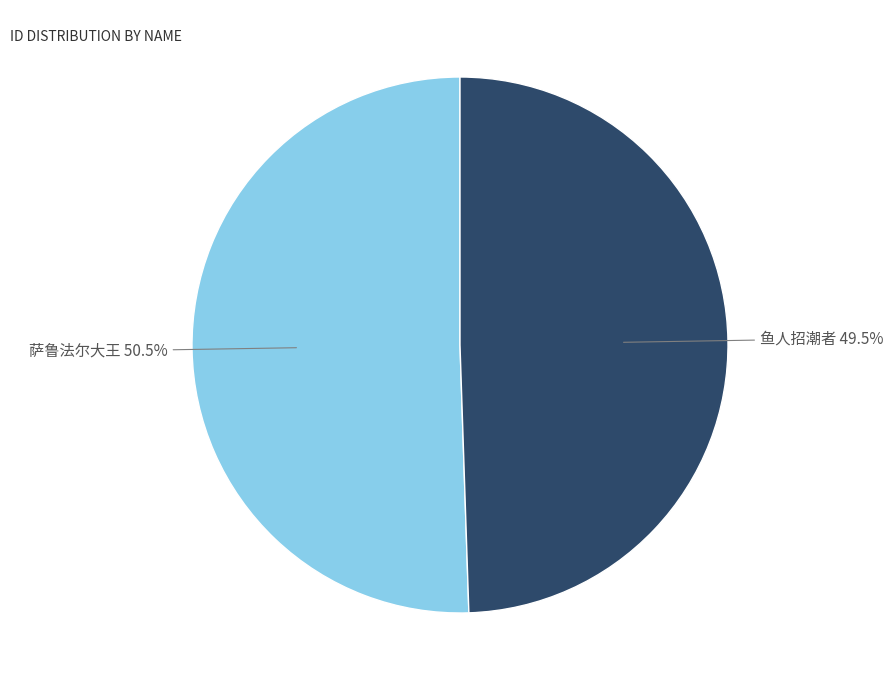

How much of the chart is everything except 鱼人招潮者?

50.5%